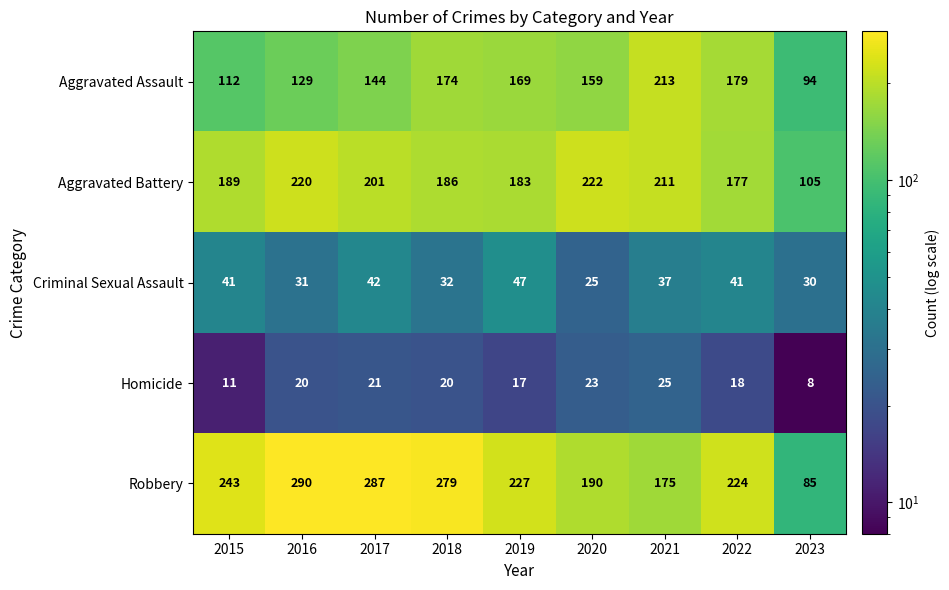

What is the difference between the highest and lowest values at 2018?

259